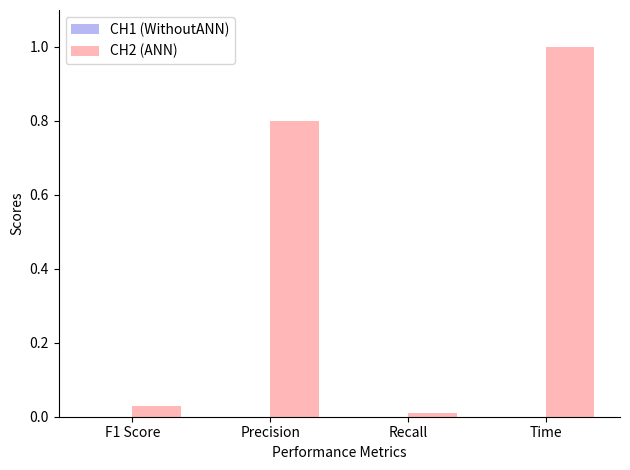

What is the greatest value displayed?

1.0